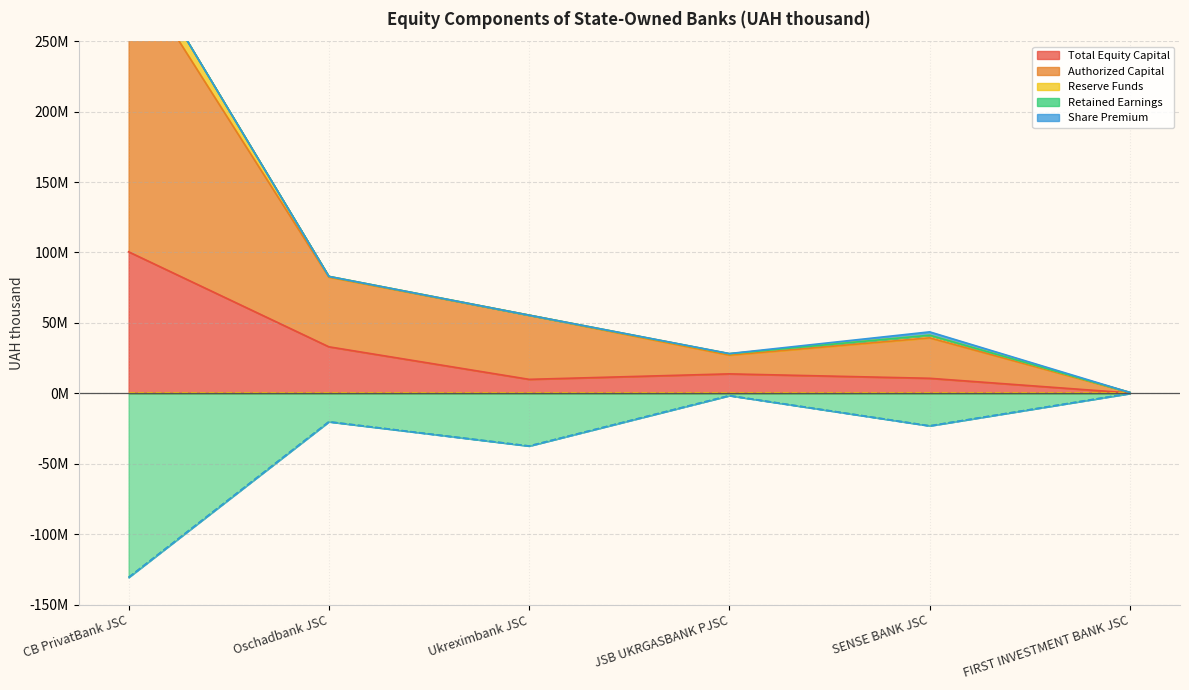

At how many categories does at least one series exceed 22015390?

5